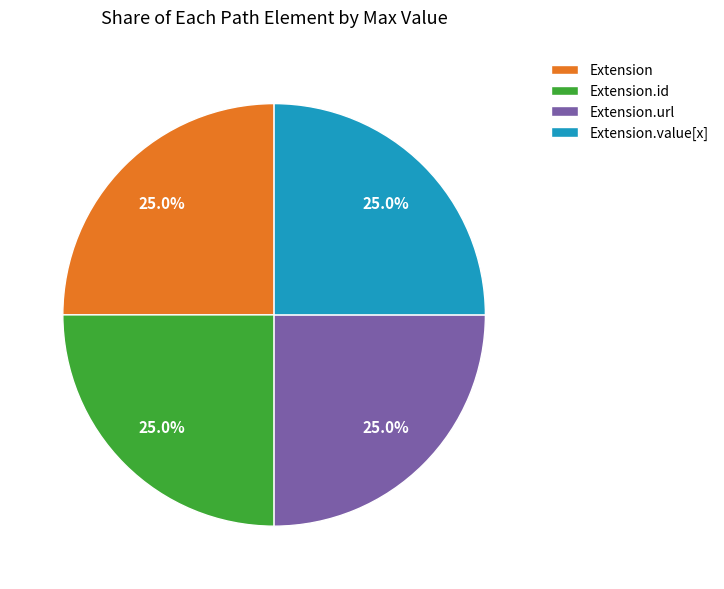

What is the ratio of the value at Extension to the value at Extension.value[x]?

1.0